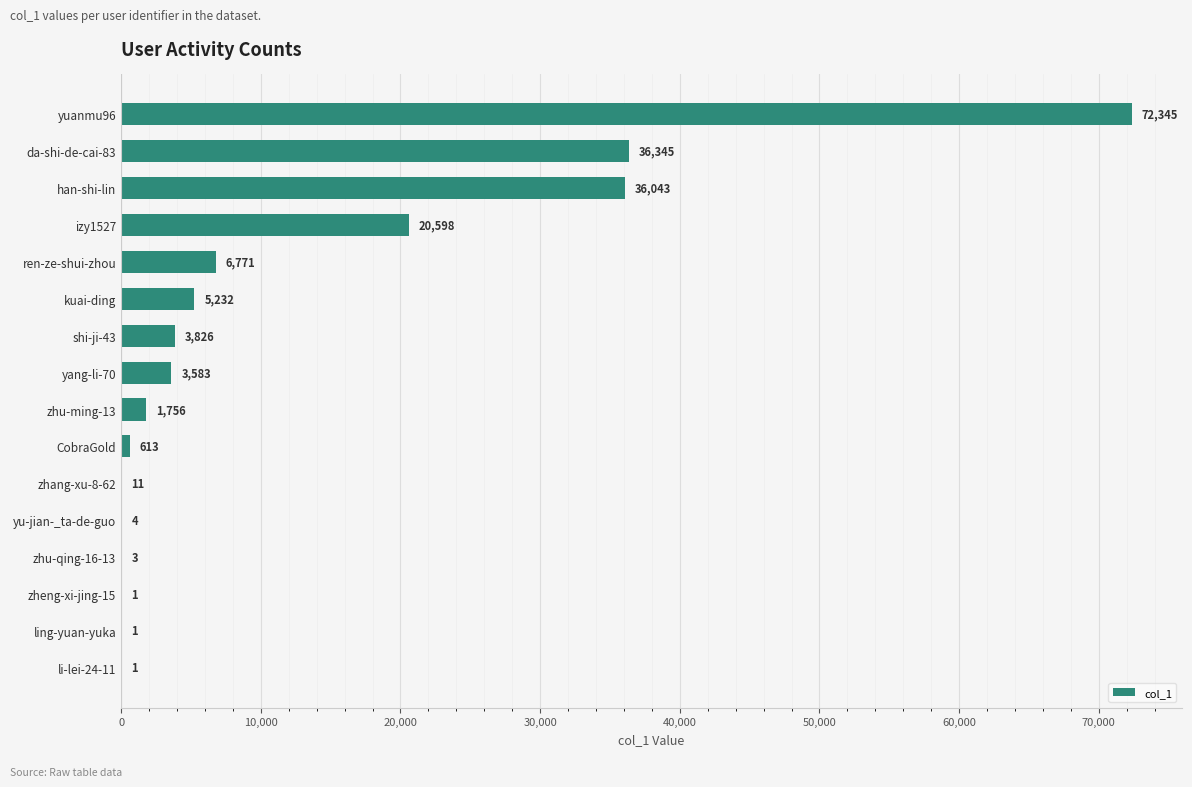

The value at zhu-ming-13 is 1756. True or false?

True